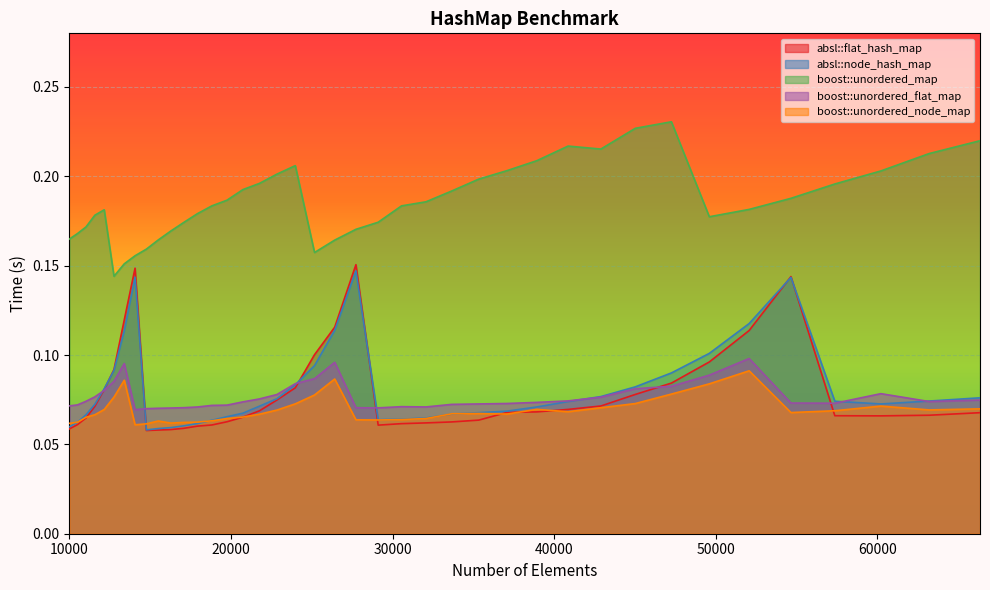

How many lines are shown in the chart?

5